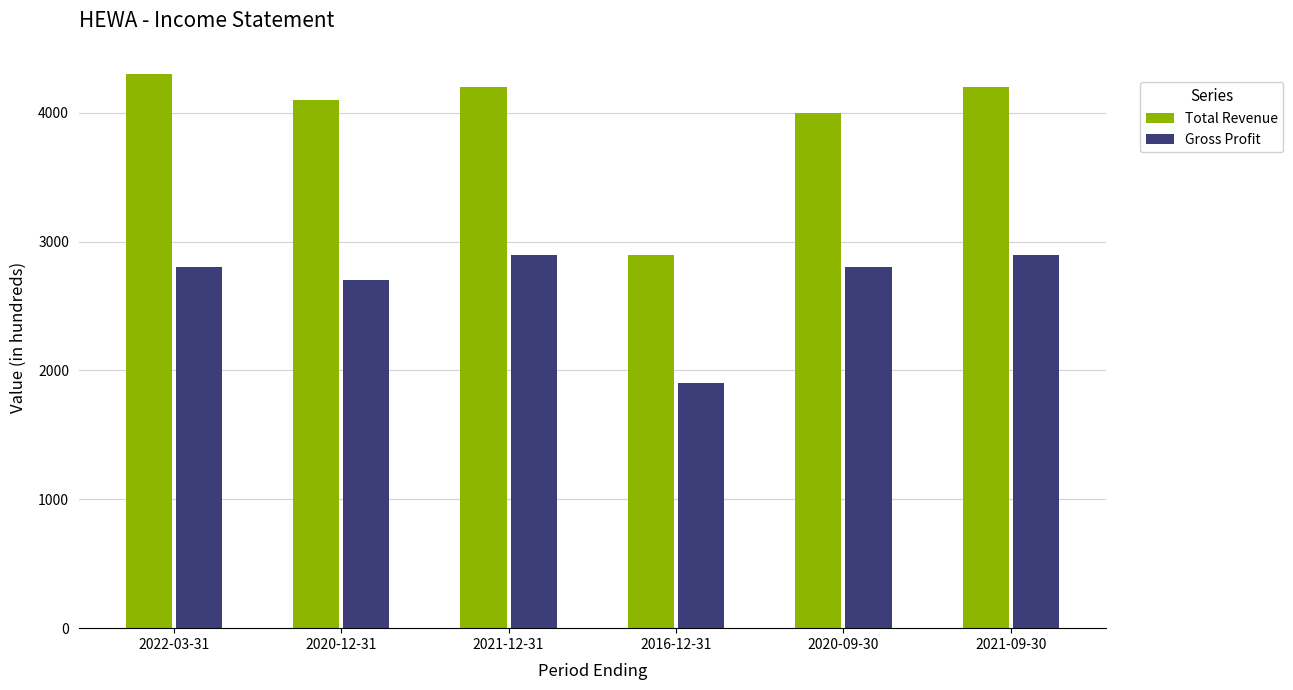

Reading left to right, what are all the values shown in this chart?

Total Revenue: 4300	4100	4200	2900	4000	4200
Gross Profit: 2800	2700	2900	1900	2800	2900